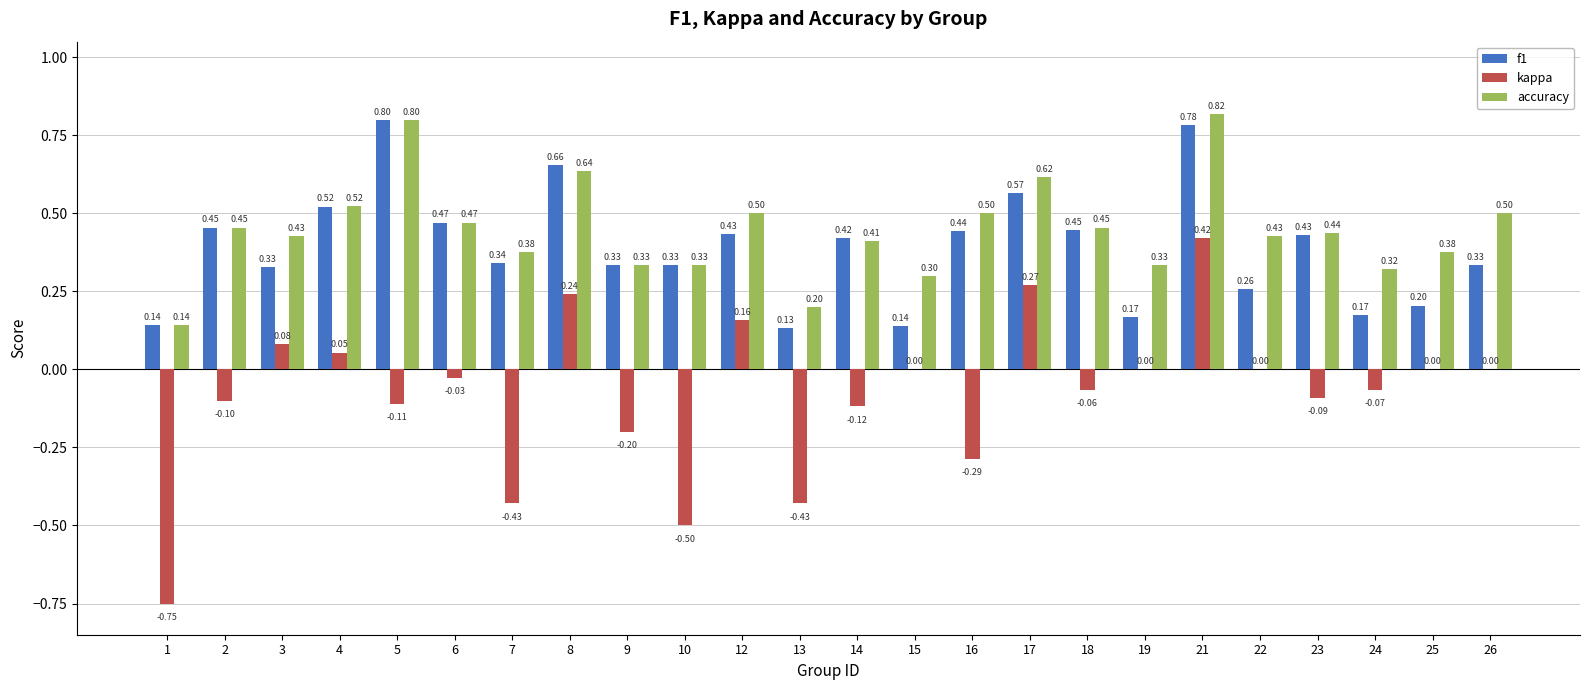

Between 2 and 26, which series saw the biggest shift?

f1